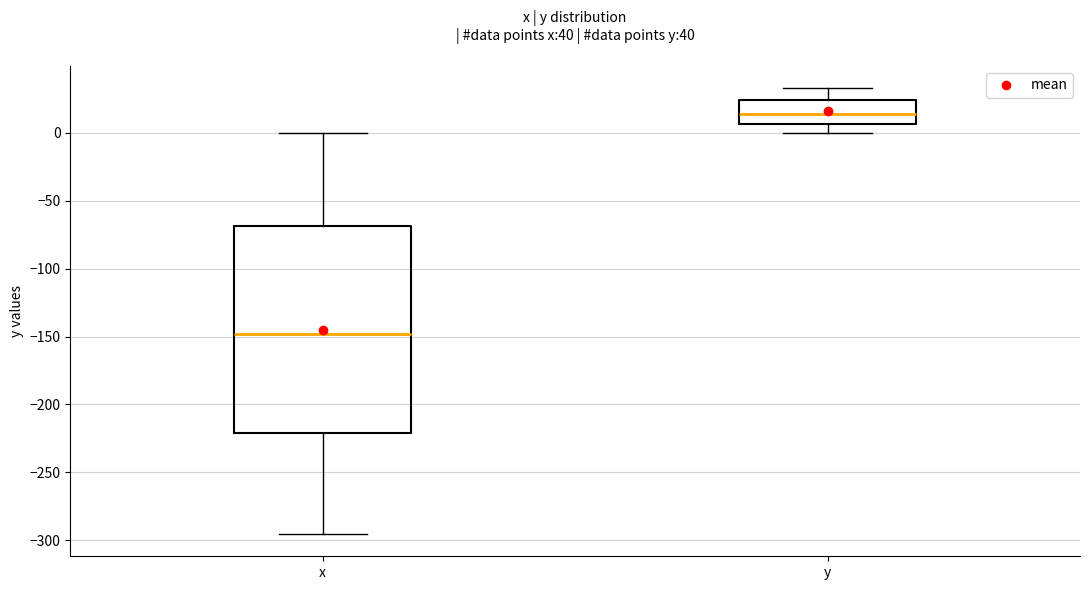

Comparing the boxes themselves (not the whiskers), which one is the tallest?

x